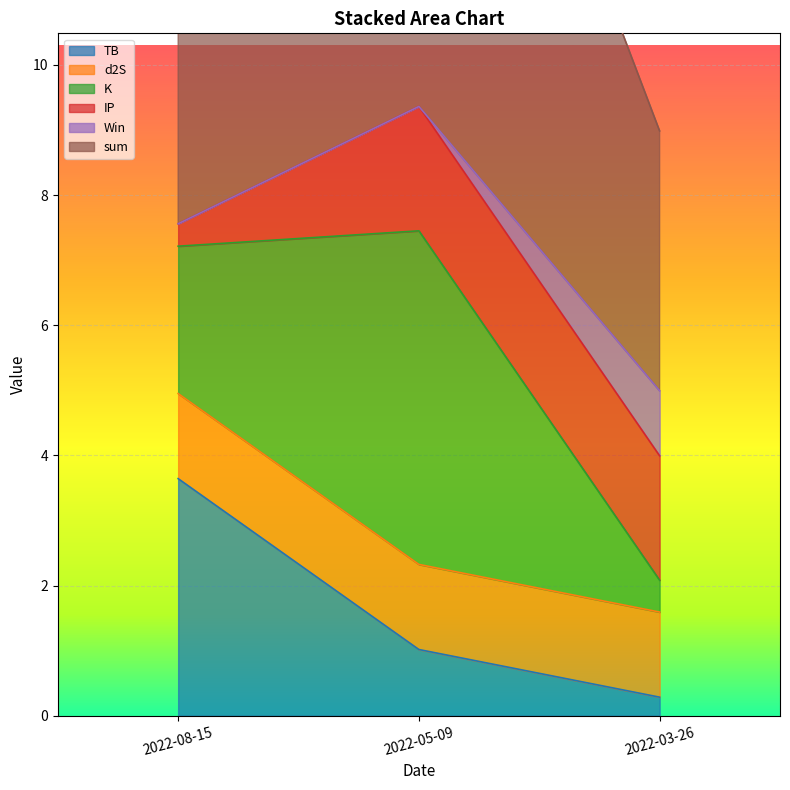

What is the sum of all TB values?

4.9